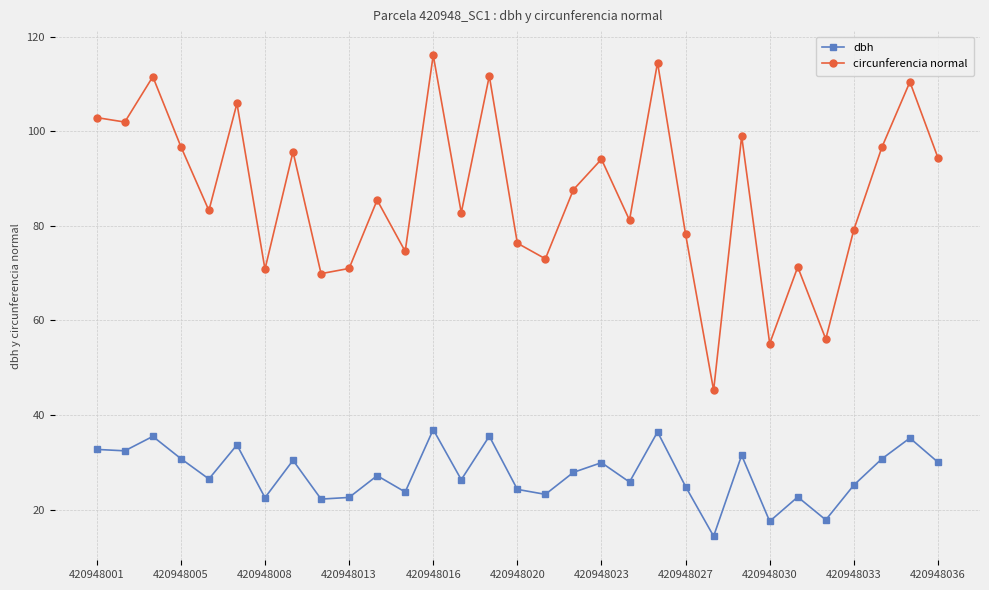

What is the smallest value displayed?

14.4